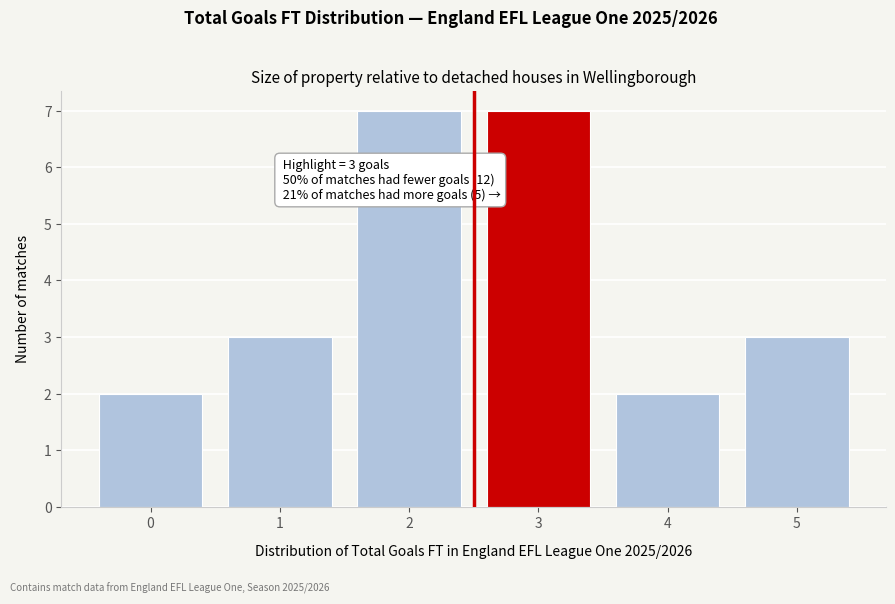

Reading left to right, list all the values displayed in this chart.

0=2	1=3	2=7	3=7	4=2	5=3